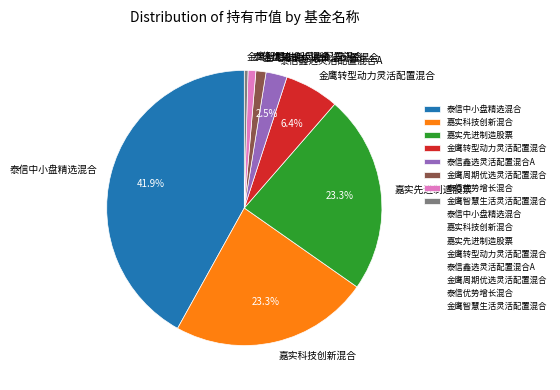

Between 泰信中小盘精选混合 and 泰信优势增长混合, which is larger?

泰信中小盘精选混合